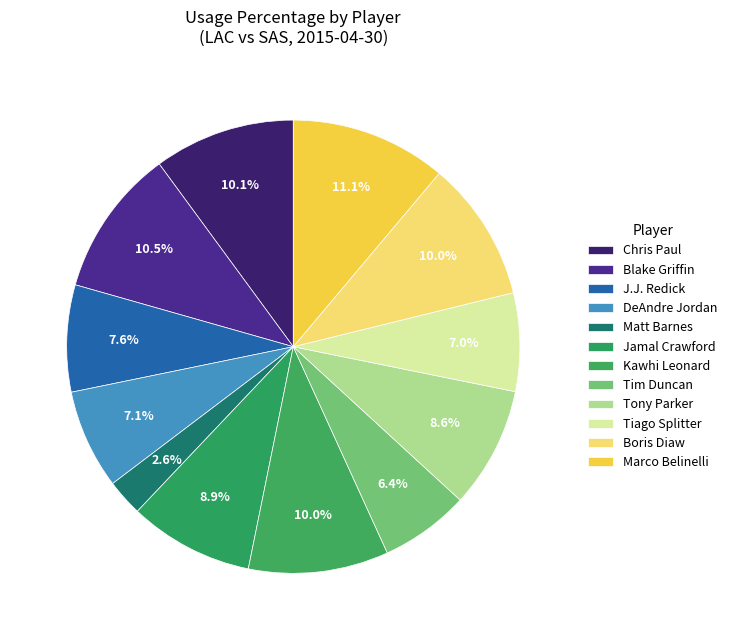

Rank the categories by value from lowest to highest.

Matt Barnes, Tim Duncan, Tiago Splitter, DeAndre Jordan, J.J. Redick, Tony Parker, Jamal Crawford, Kawhi Leonard, Boris Diaw, Chris Paul, Blake Griffin, Marco Belinelli